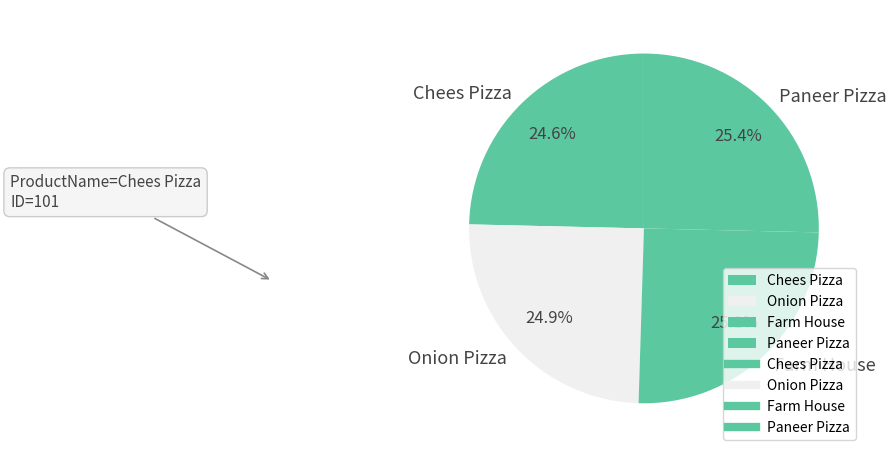

What is the ratio of the value at Onion Pizza to the value at Paneer Pizza?

1.0